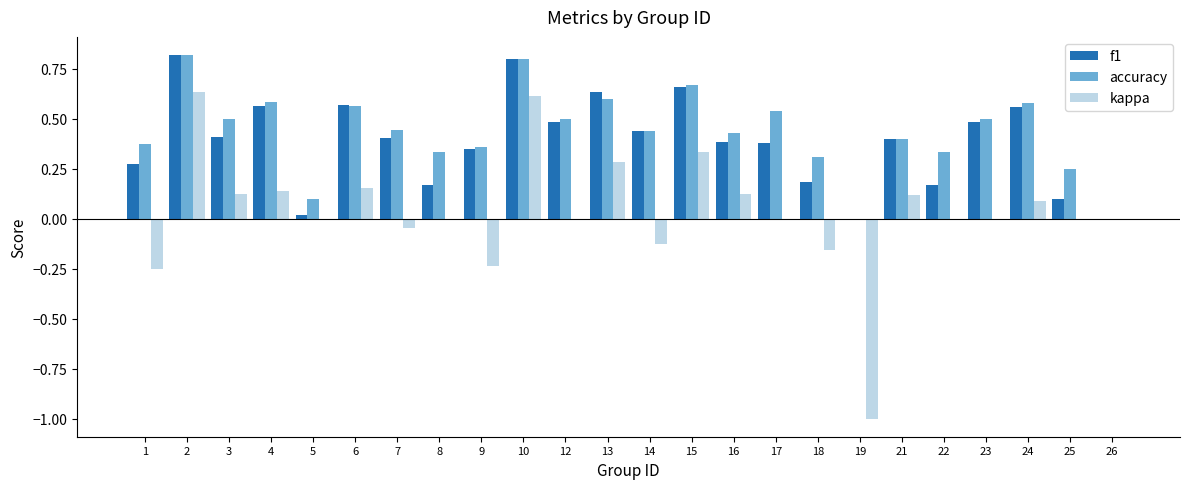

At which category is the sum across all series the highest?

2